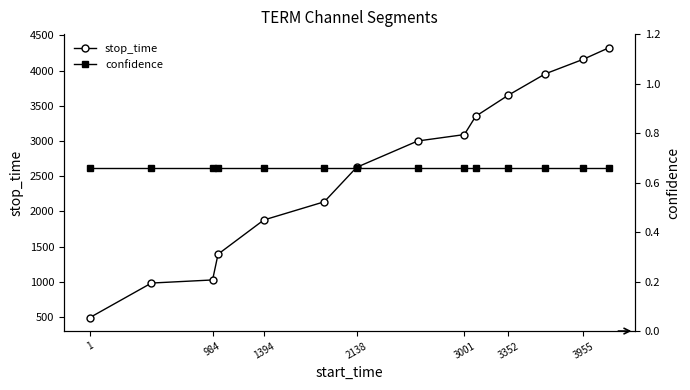

True or false: stop_time and confidence intersect in this chart.

False